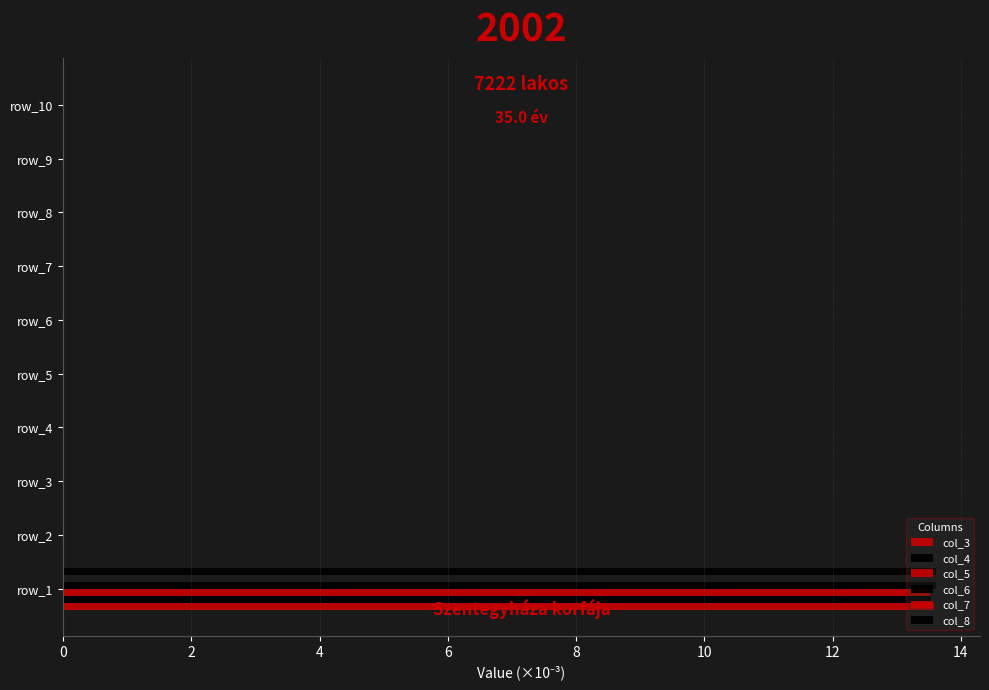

How many categories are shown in the chart?

10